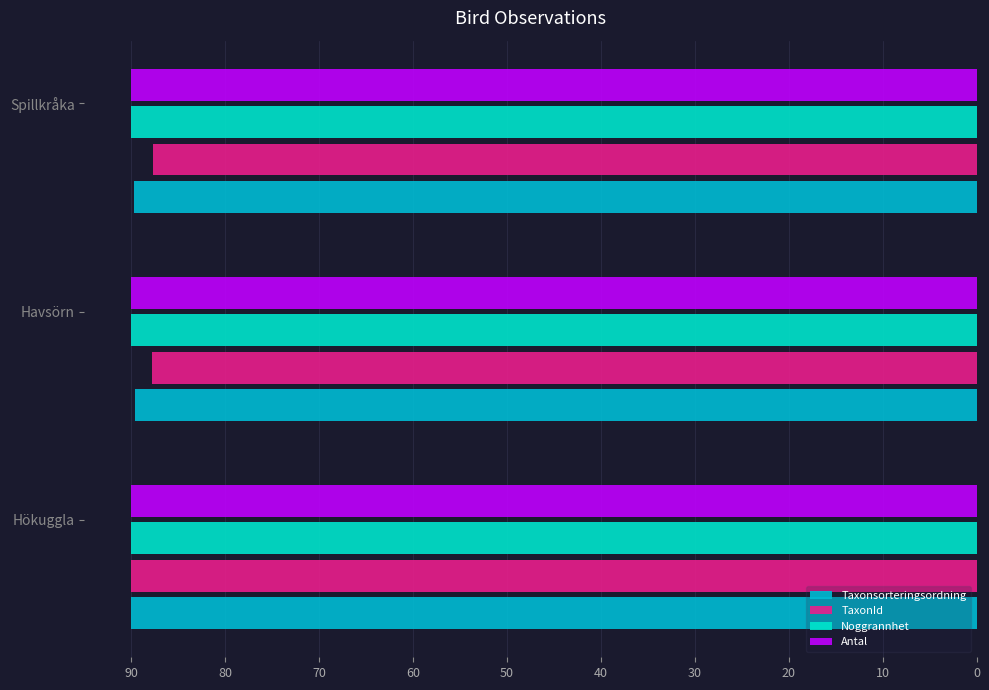

What is the minimum value shown in the chart?

87.7